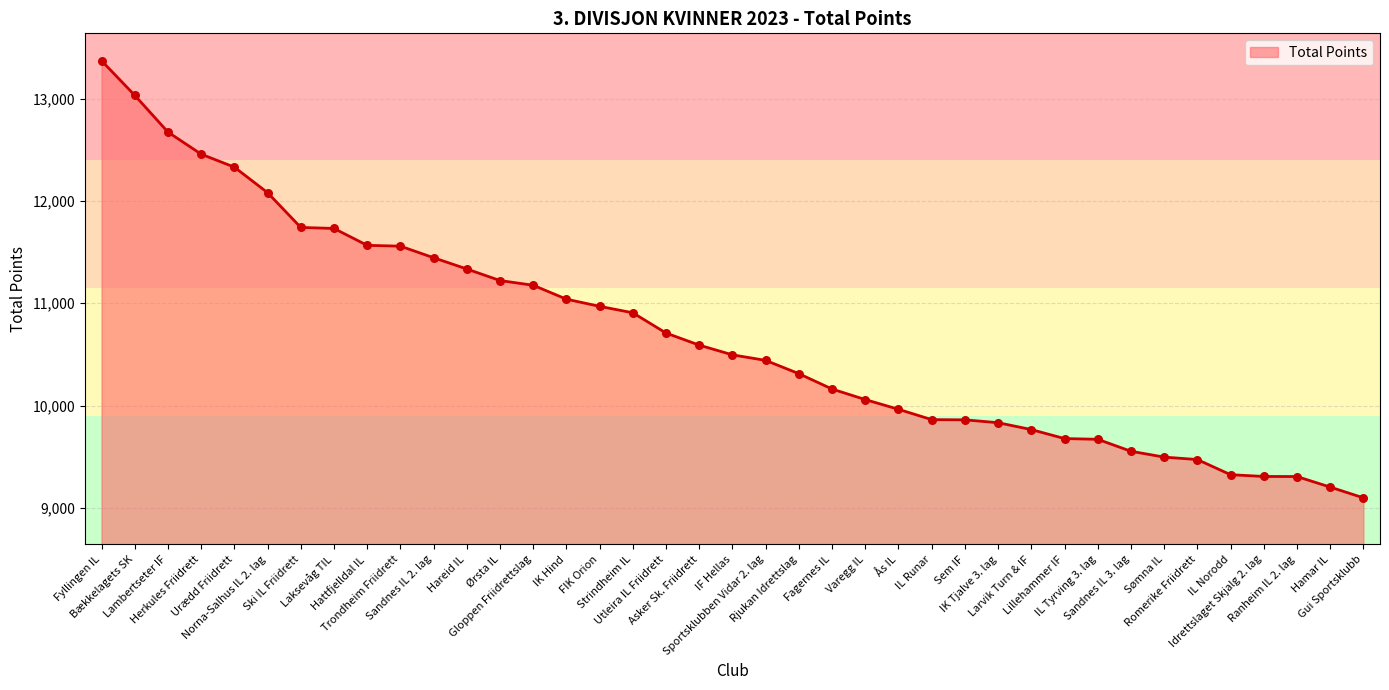

Approximately how many times larger is the value at Strindheim IL compared to Gui Sportsklubb?

1.2